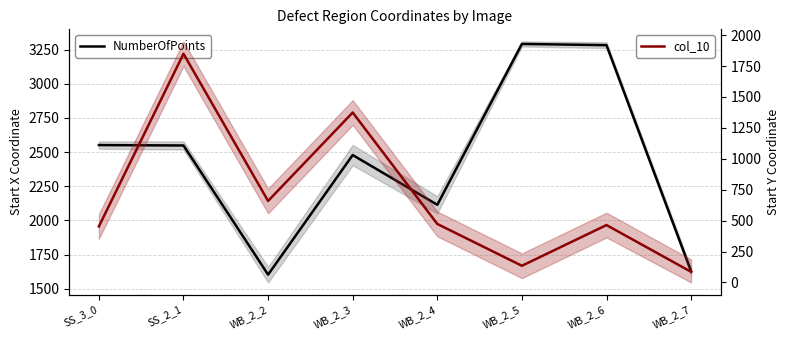

Does the chart have visible grid lines?

Yes